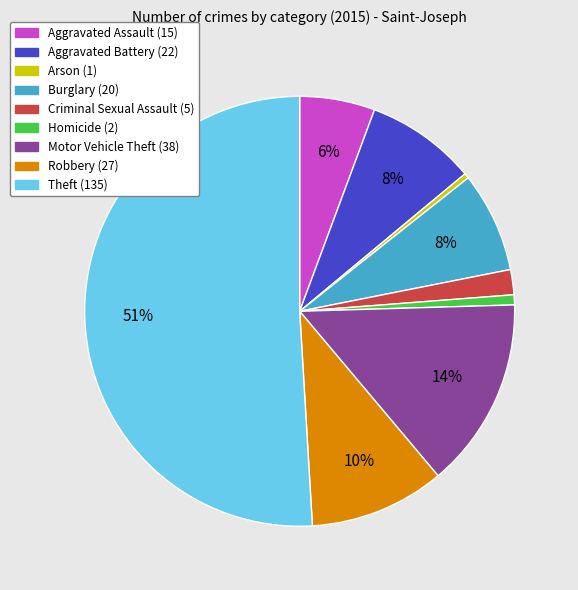

Combined, do Aggravated Battery and Robbery account for over 50%?

No